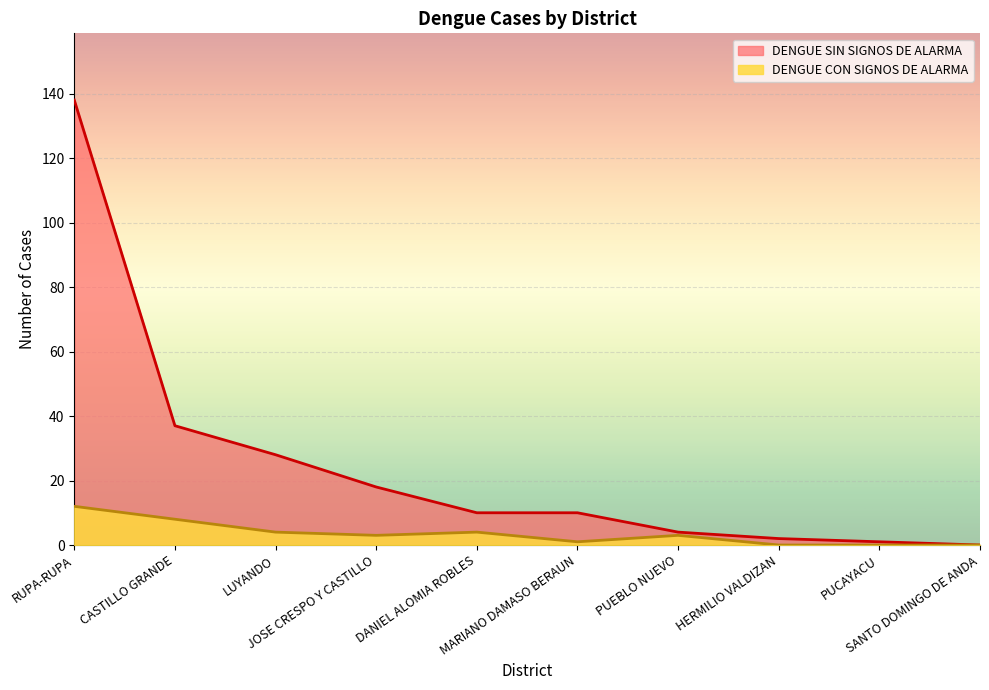

What is the sum of the DENGUE SIN SIGNOS DE ALARMA values at PUEBLO NUEVO and DANIEL ALOMIA ROBLES?

14